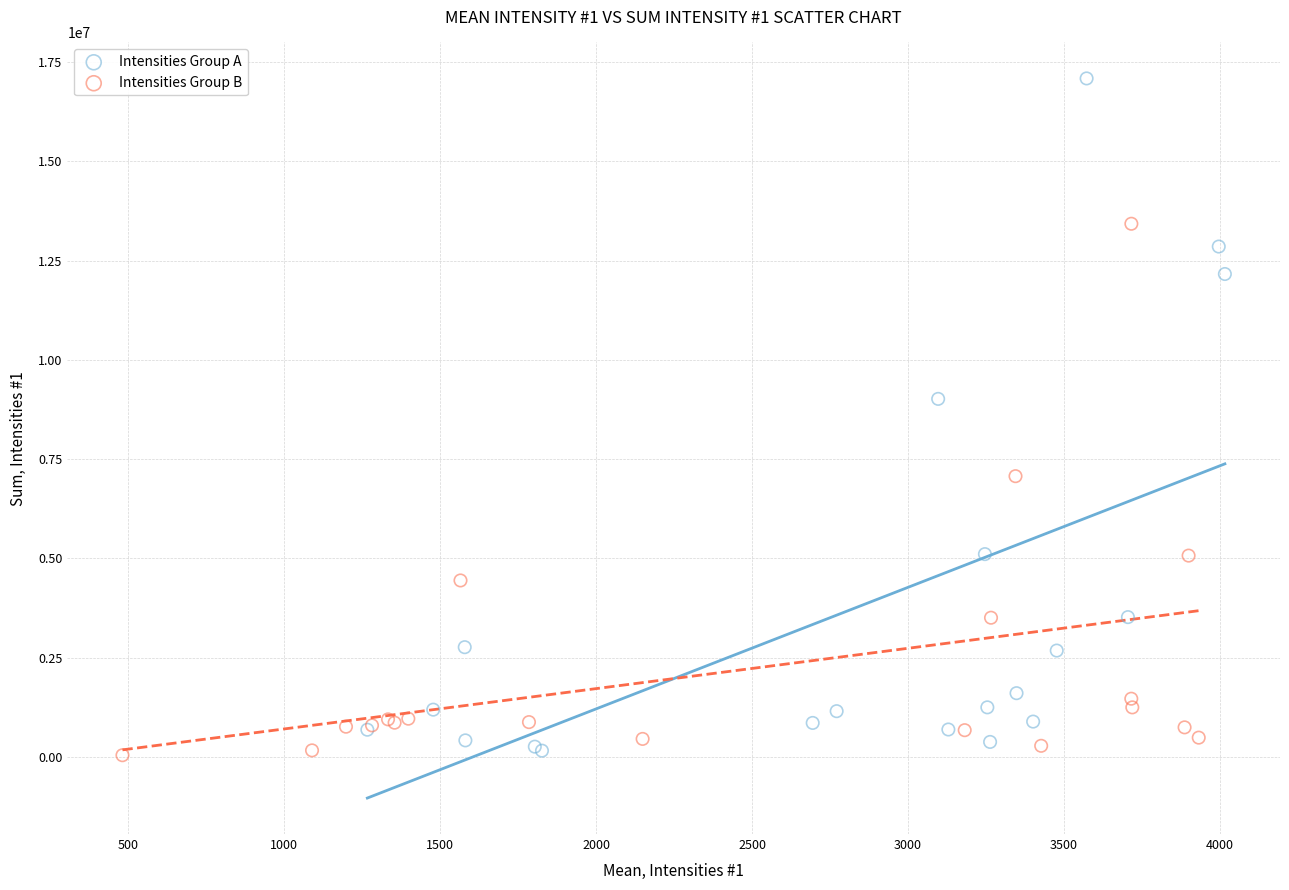

Which series contains the highest Y value?

Intensities Group A